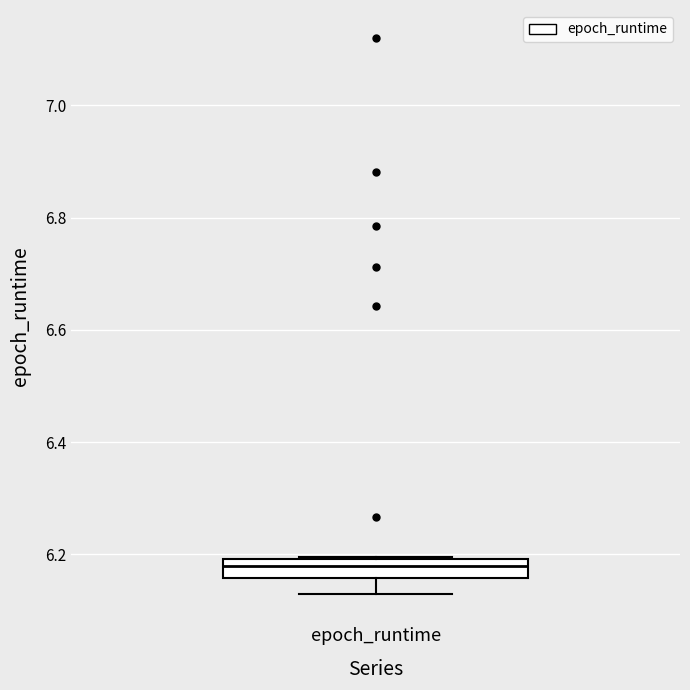

Transcribe this box plot: give where the median line is, the range the box spans, and where the two whiskers end, as read against the y-axis. The values are not printed on the chart, so give them approximately, as read against the axis.

median 6.18, box 6.16 to 6.20, whiskers 6.12 to 6.20